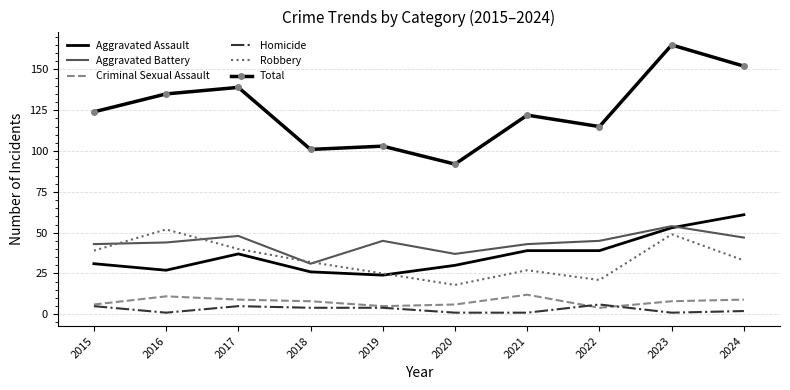

True or false: Aggravated Assault has a value of 39 at 2021.

True